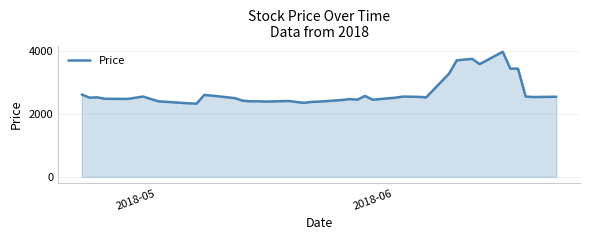

What is the smallest value displayed?

2325